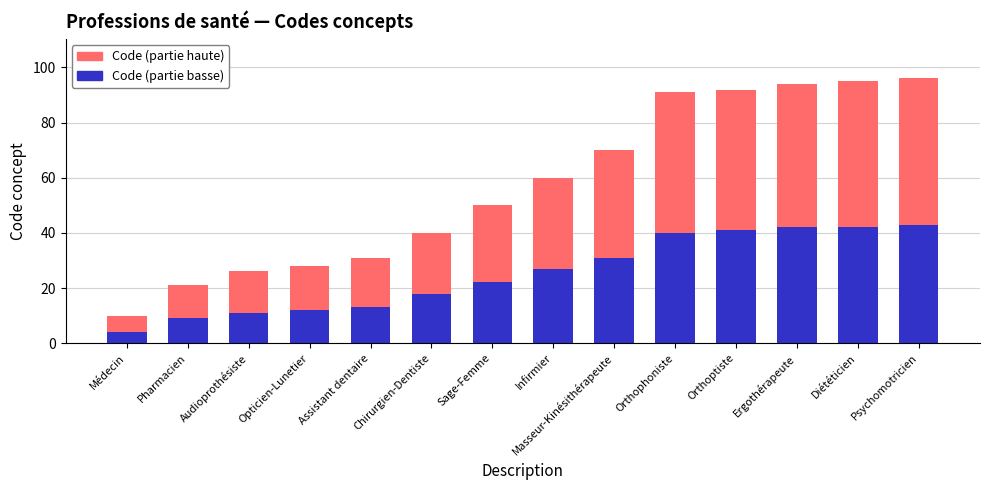

What is the sum of all Code (partie basse) values?

355